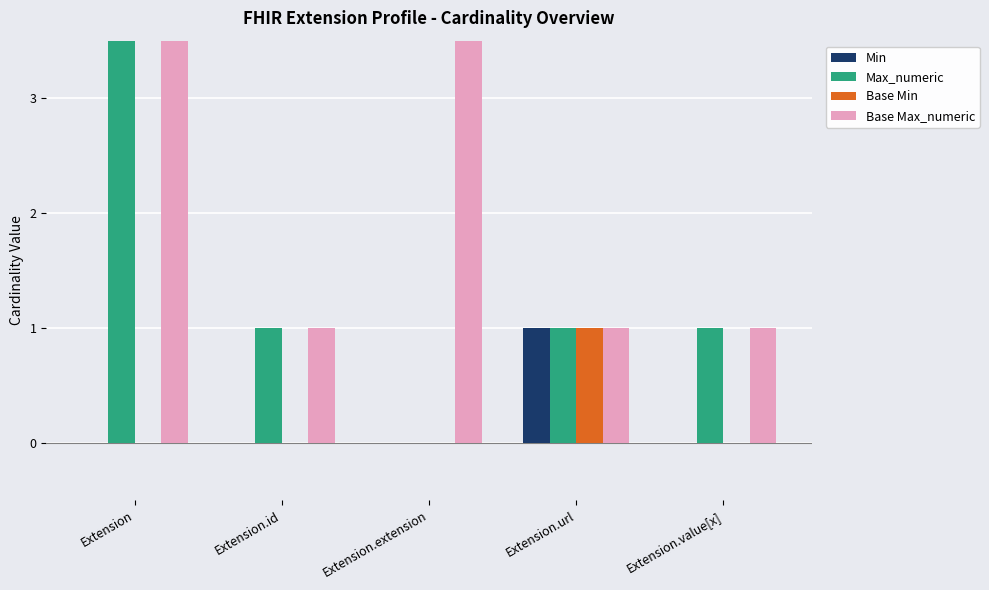

How many data points in Base Min are above 0?

1